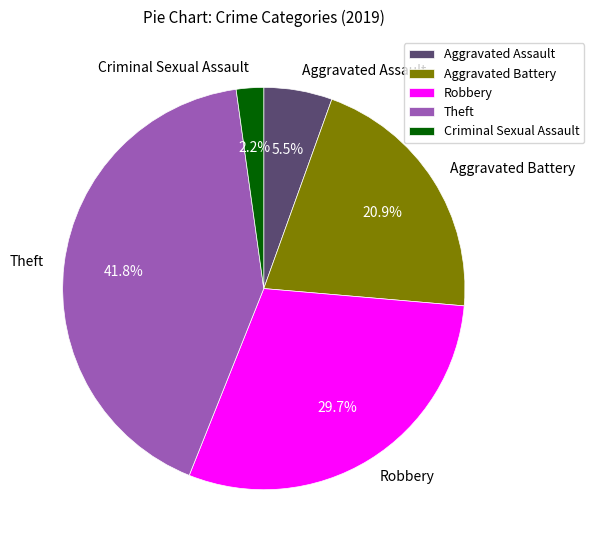

Does any single category account for the majority?

No